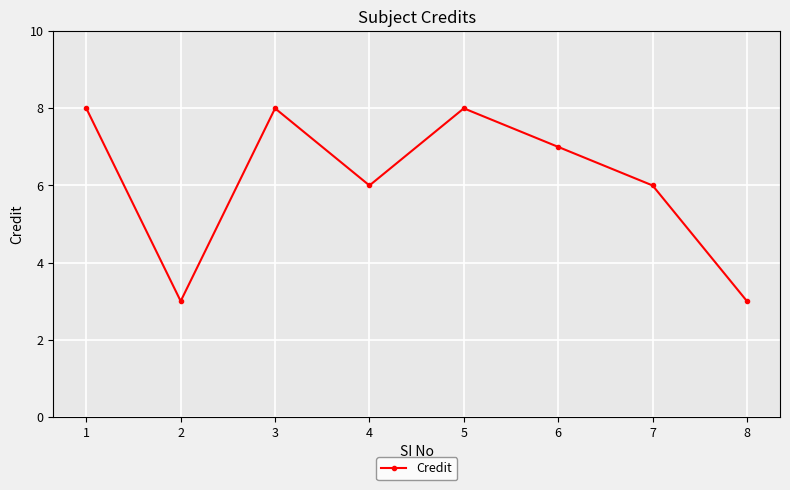

How many categories are shown in the chart?

8